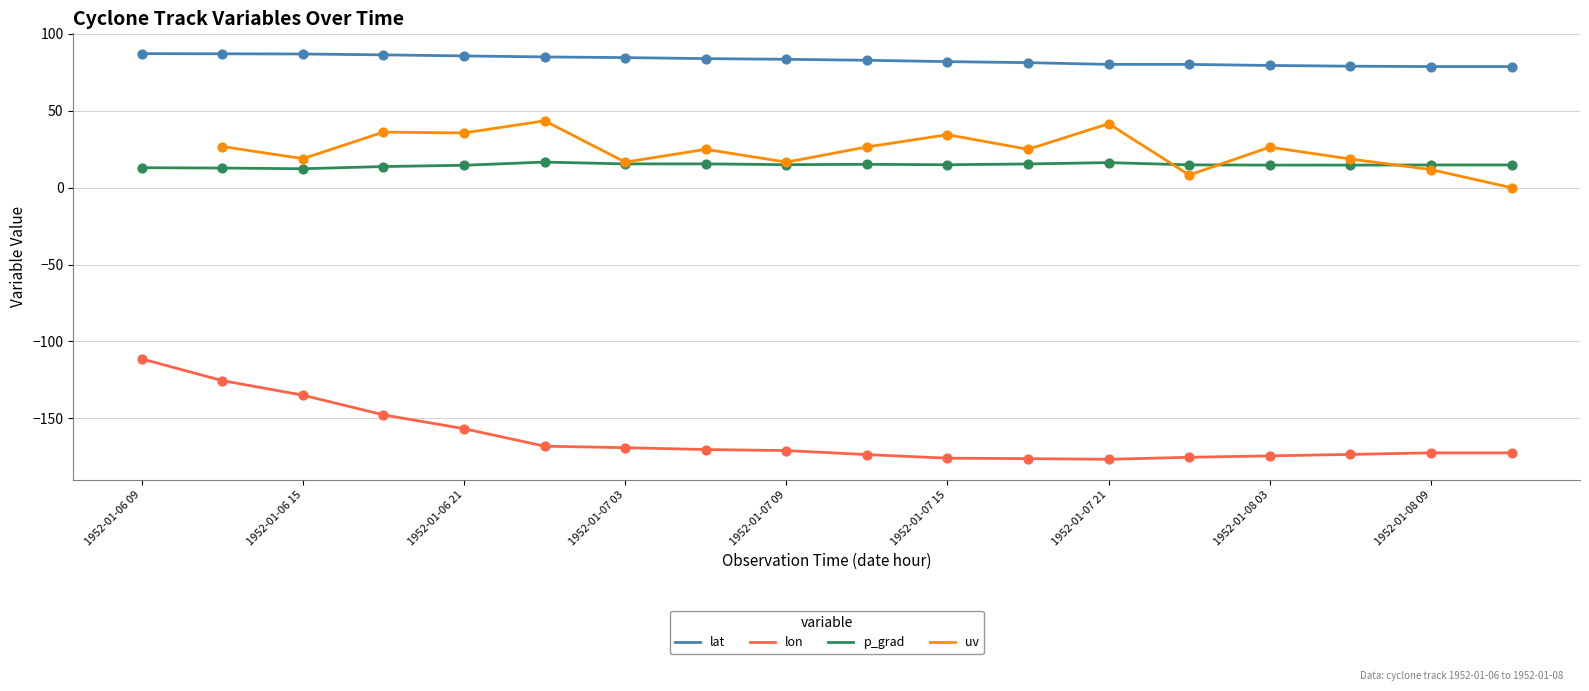

At how many categories does at least one series exceed -84?

18